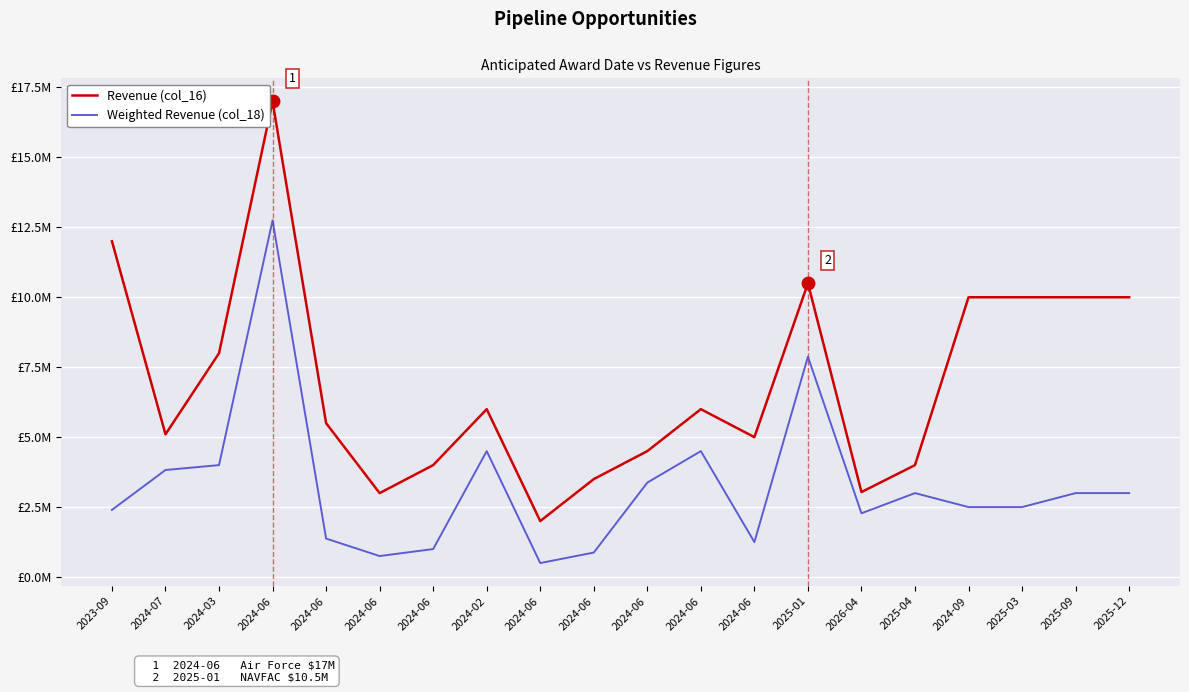

Does the chart display data point markers on the line(s)?

No